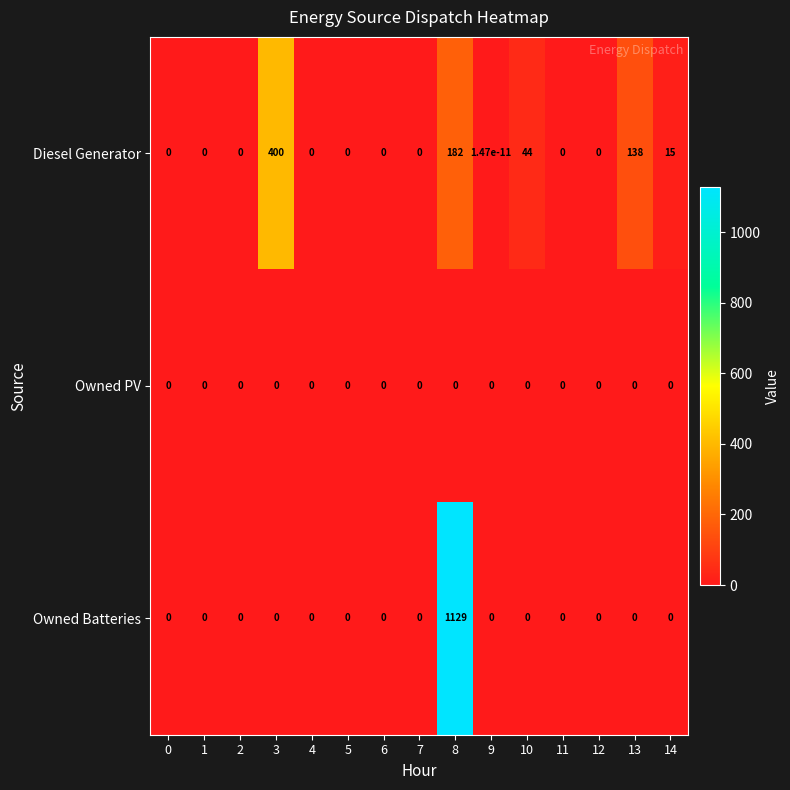

Count the number of categories in the chart.

15